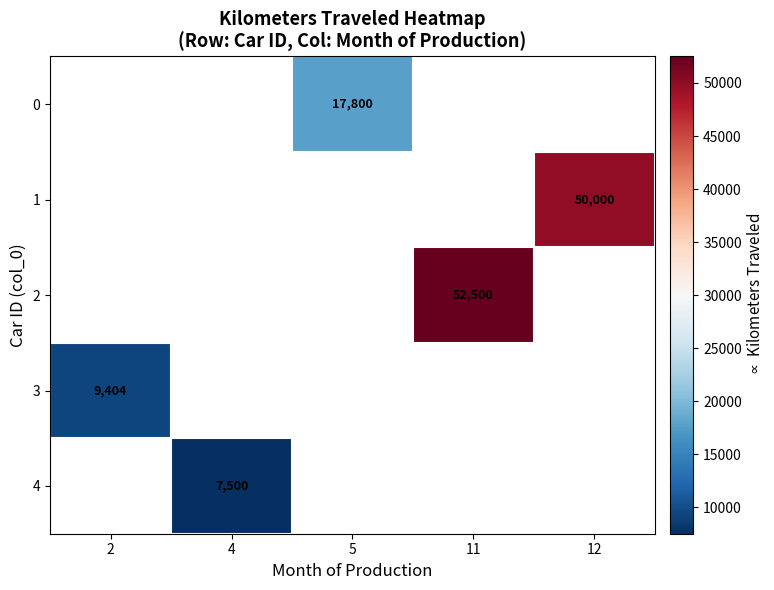

Is it true that 0 equals 17800 at 5?

True